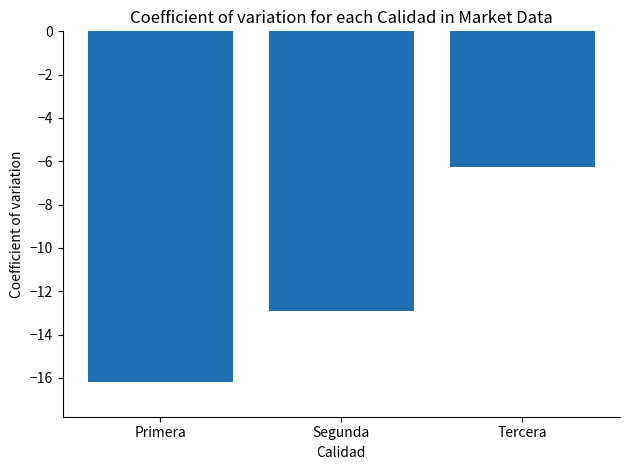

How many series are shown in this chart?

1